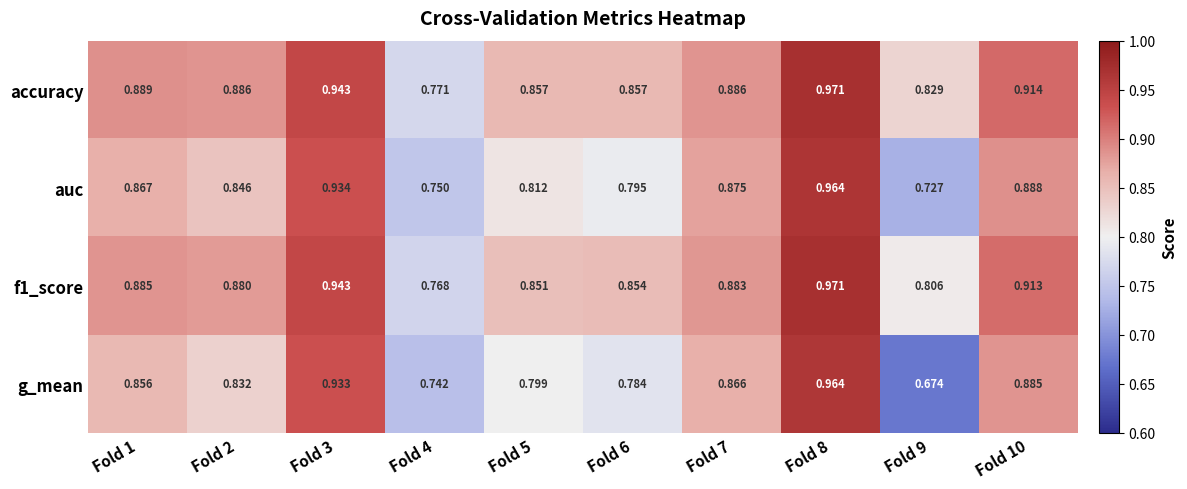

Which series changed the most between Fold 2 and Fold 3?

g_mean